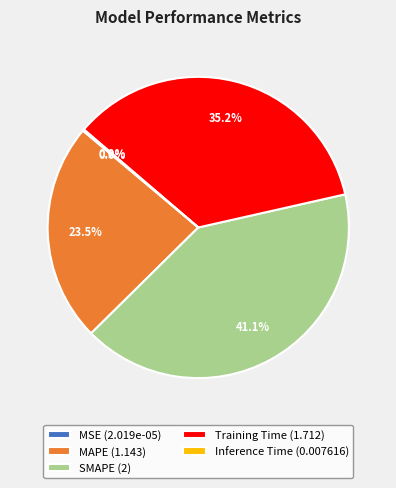

Which category has the biggest portion of the pie?

SMAPE